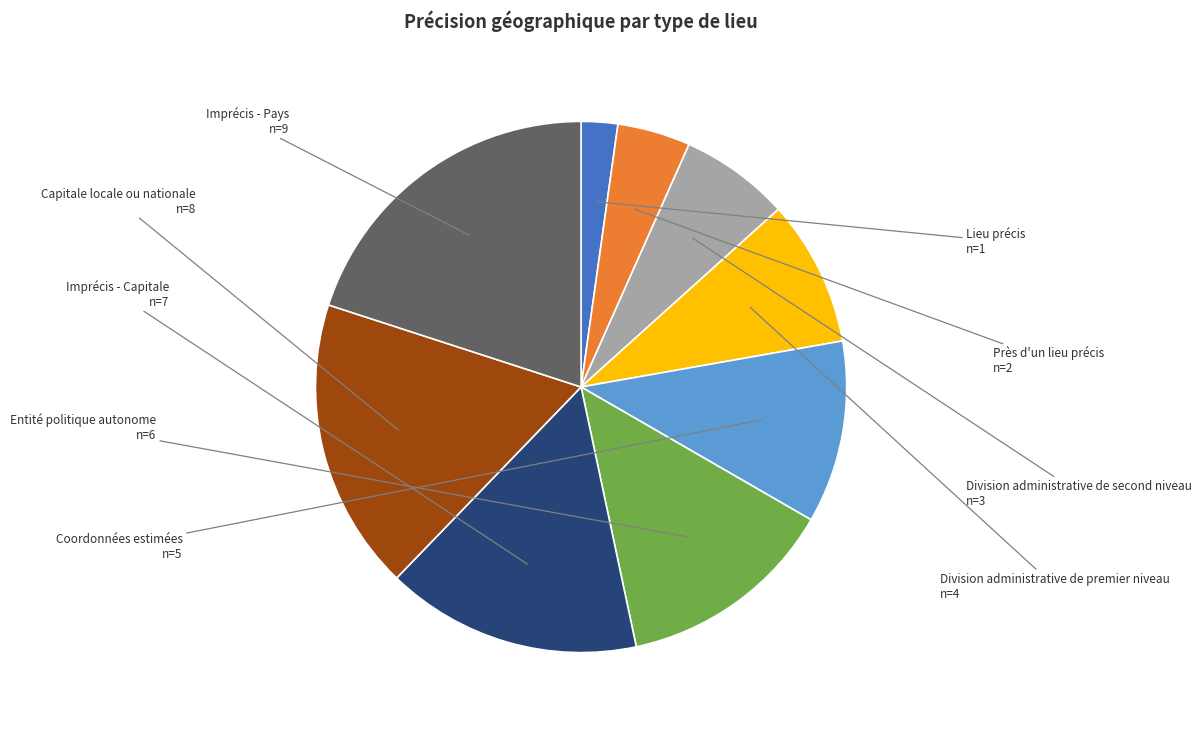

Is there any slice that represents more than half of the pie?

No